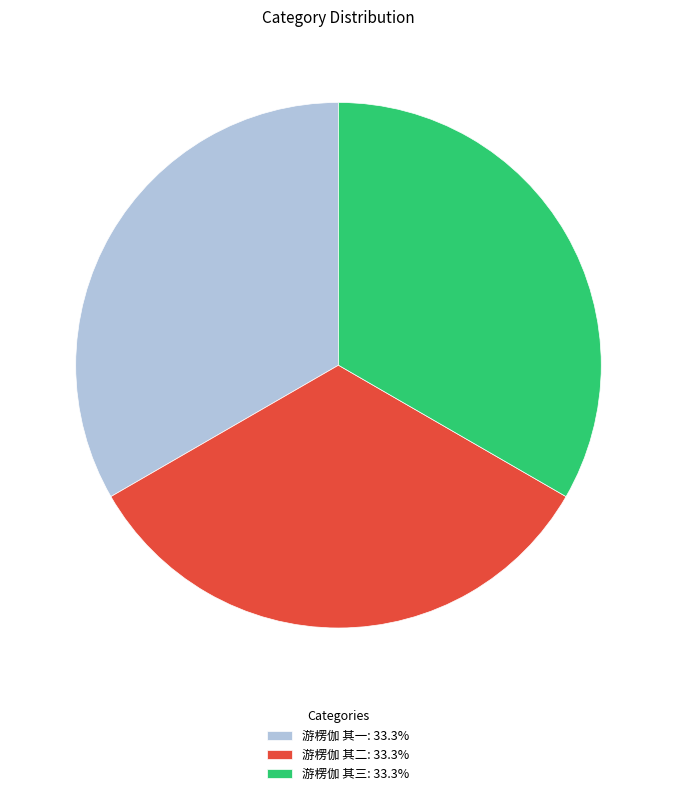

Is the sum of 游楞伽 其一: 33.3% and 游楞伽 其二: 33.3% greater than half?

Yes